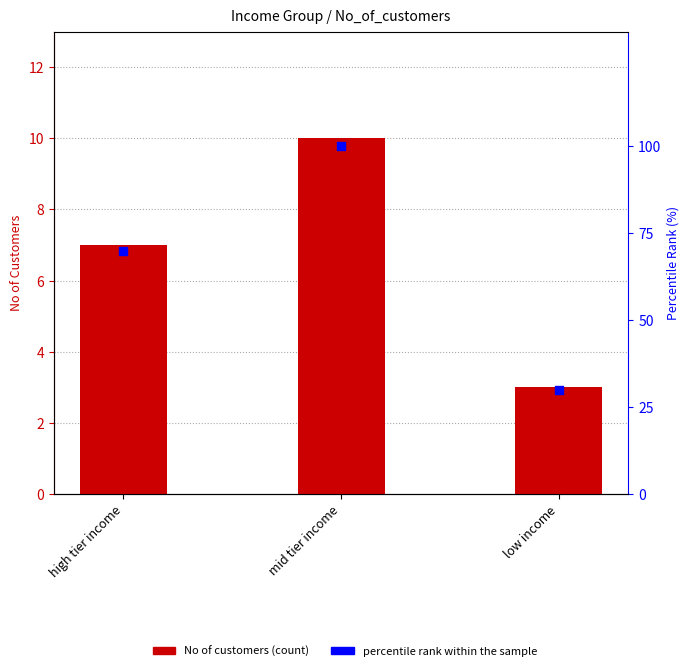

Which series contains the lowest Y value?

No_of_customers